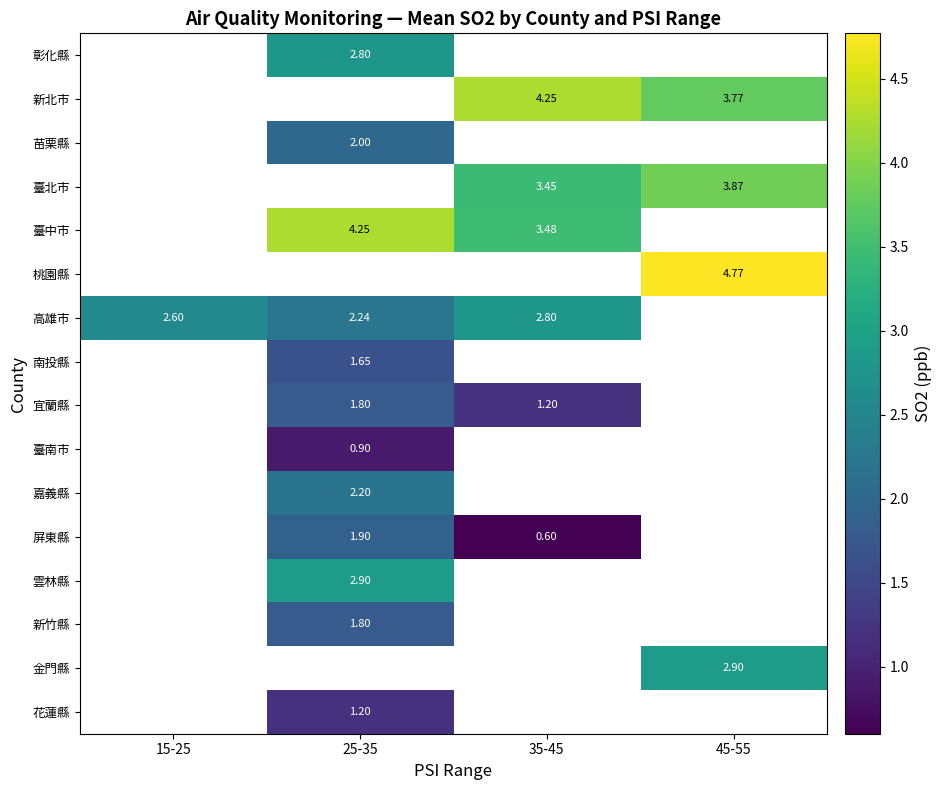

Which category has the lowest value across all series?

35-45